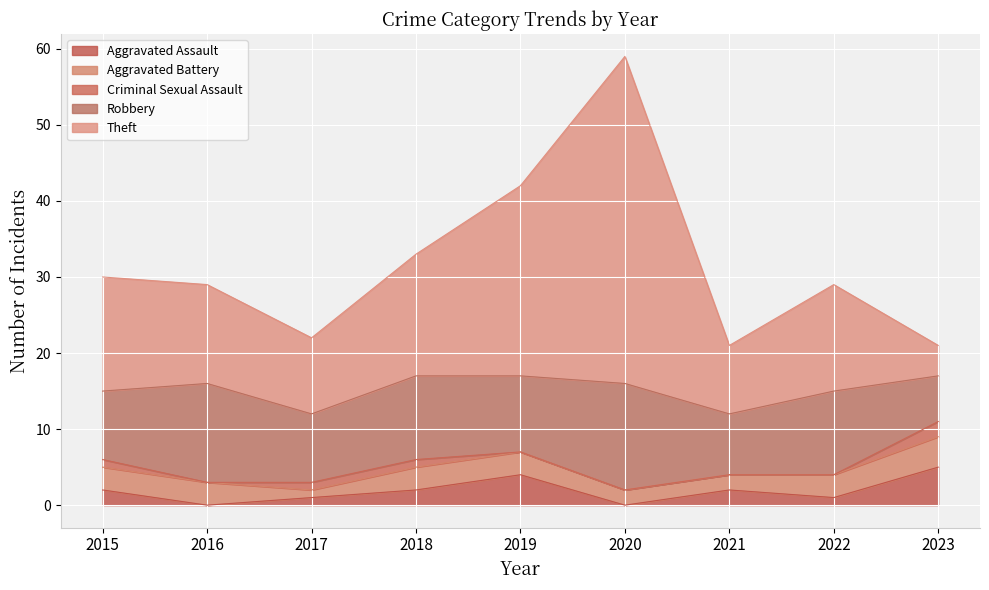

The Theft series shows 11 at 2019. True or false?

False